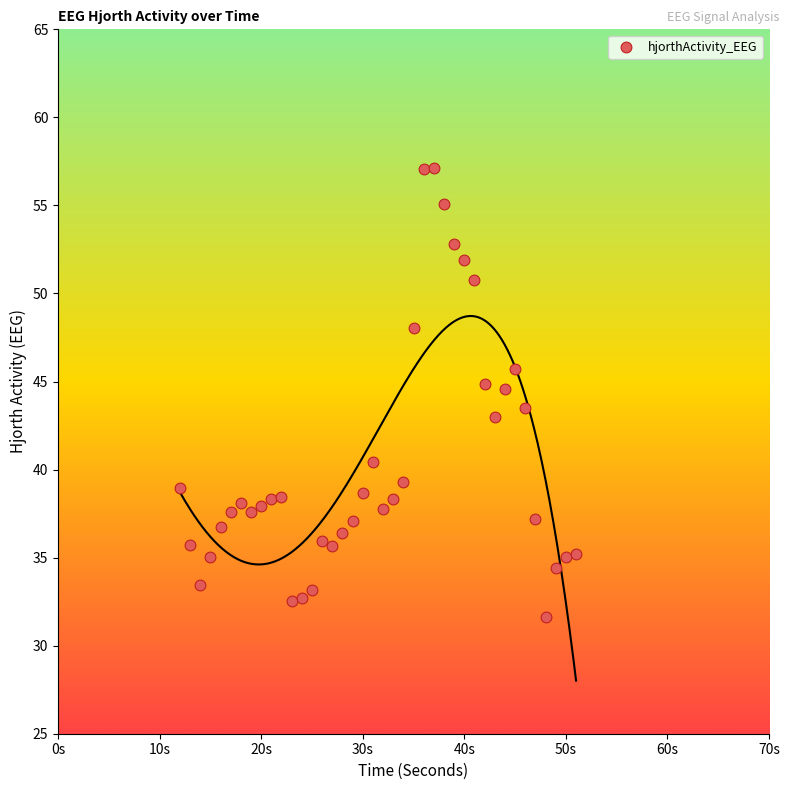

What is the range of Y values (max minus min)?

25.5